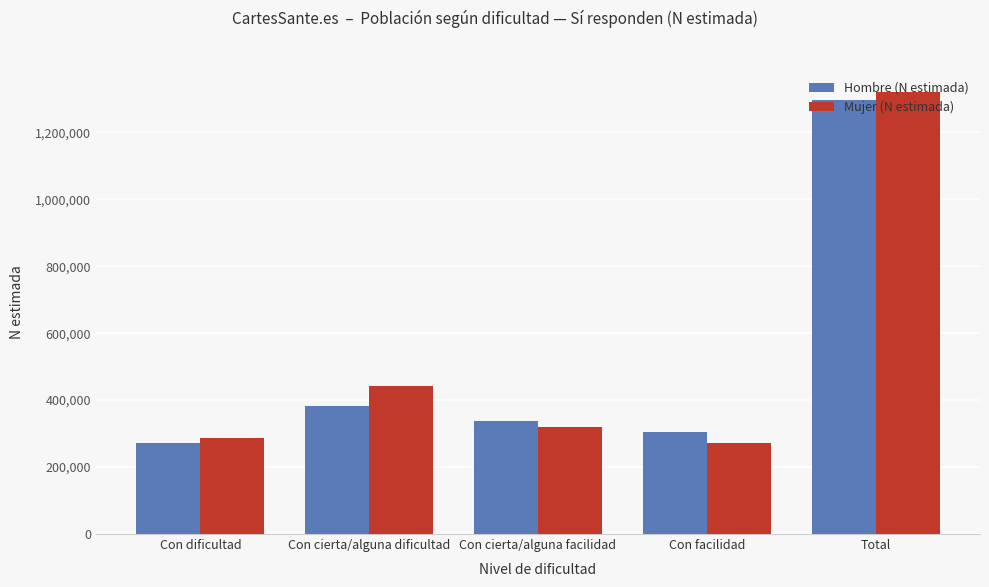

What are all the series names shown in the legend?

Hombre (N estimada), Mujer (N estimada)